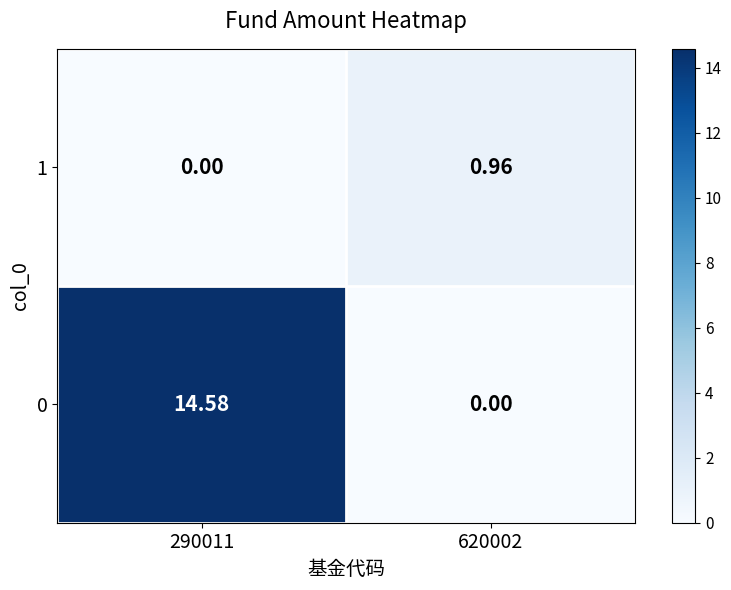

How many distinct data groups are displayed?

2